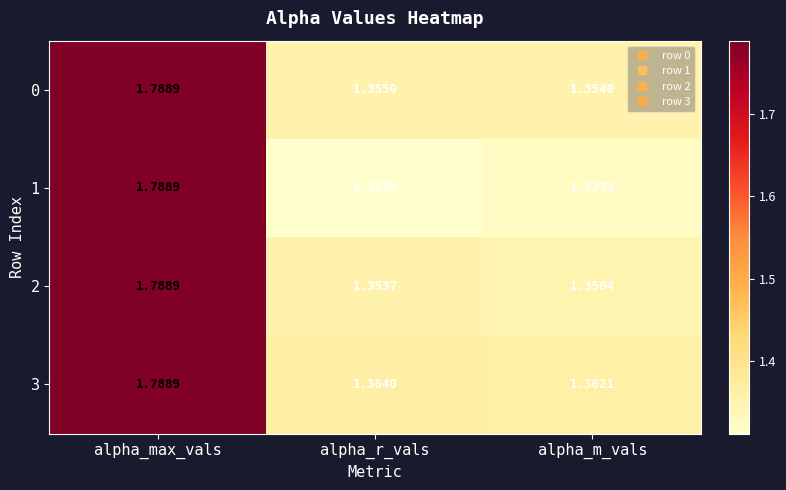

At which label is 2 closest to 1?

alpha_m_vals